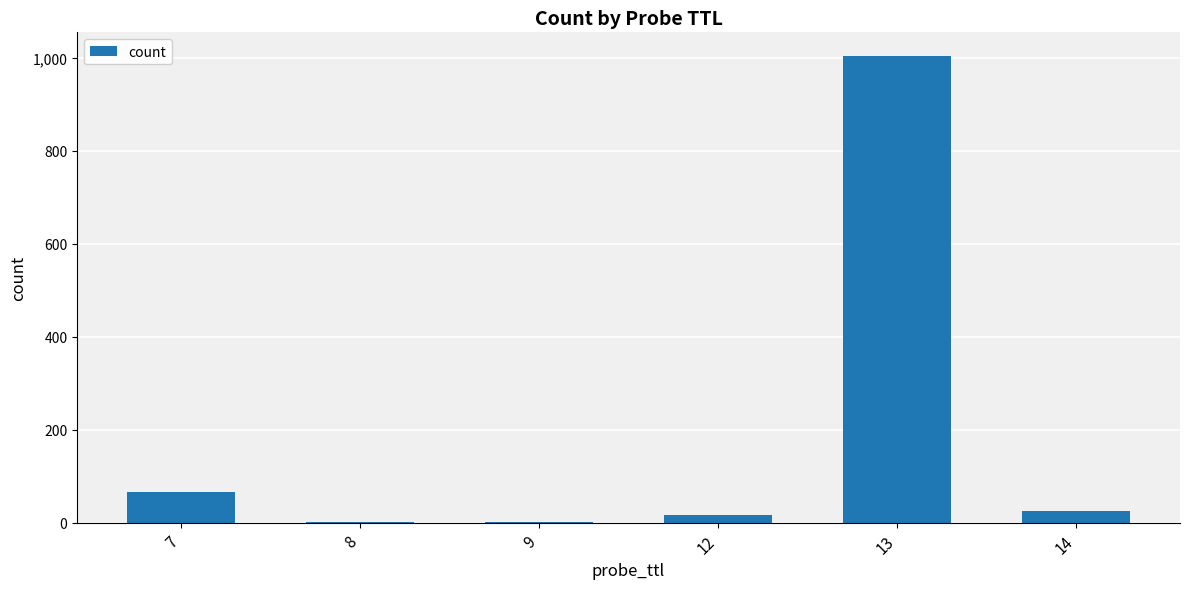

What is the sum of all values?

1115